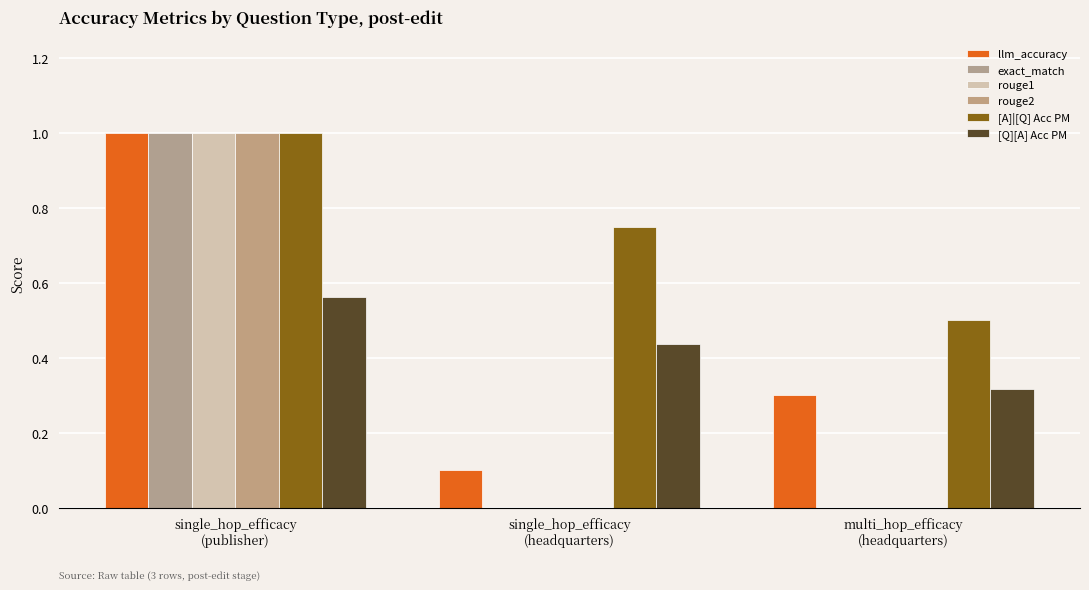

True or false: rouge1 has a value of 0.0 at single_hop_efficacy
(headquarters).

True